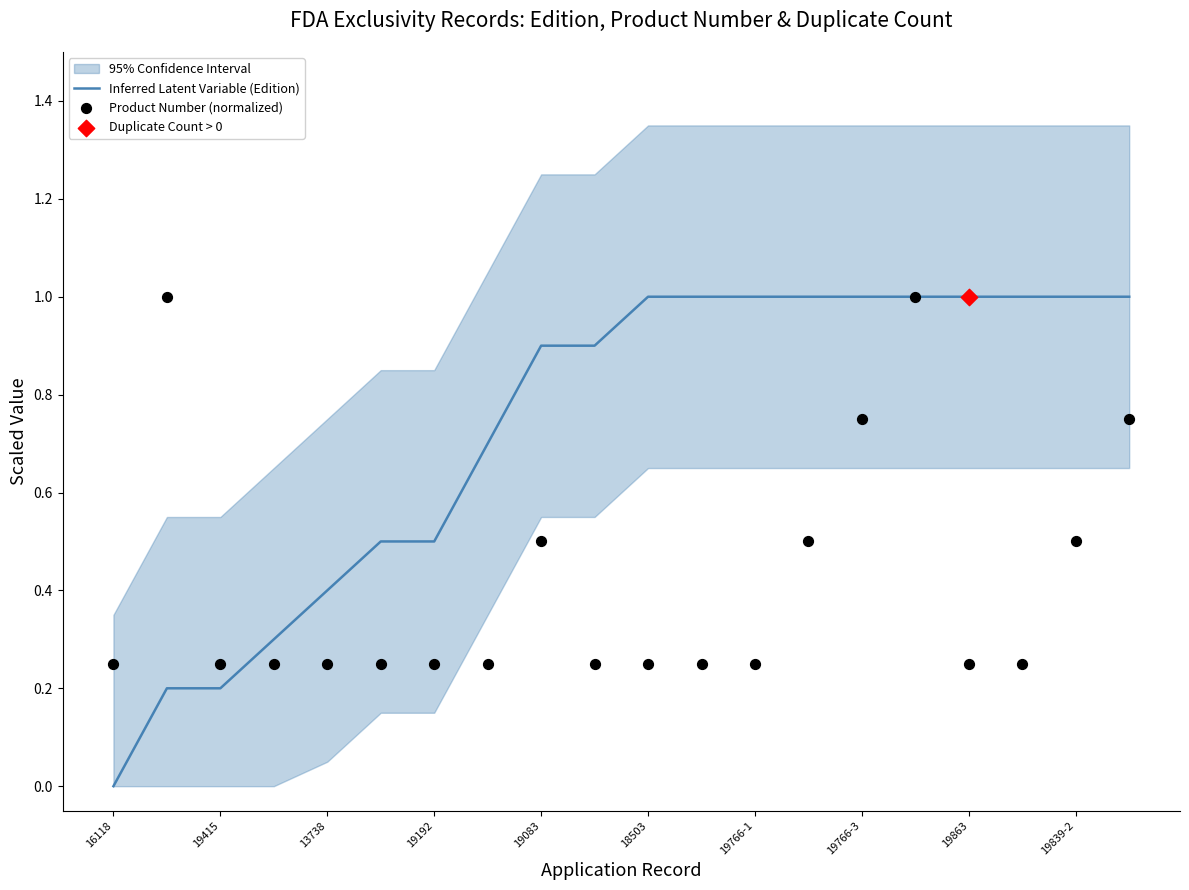

Which series has the largest total across all categories?

Inferred Latent Variable (Edition)